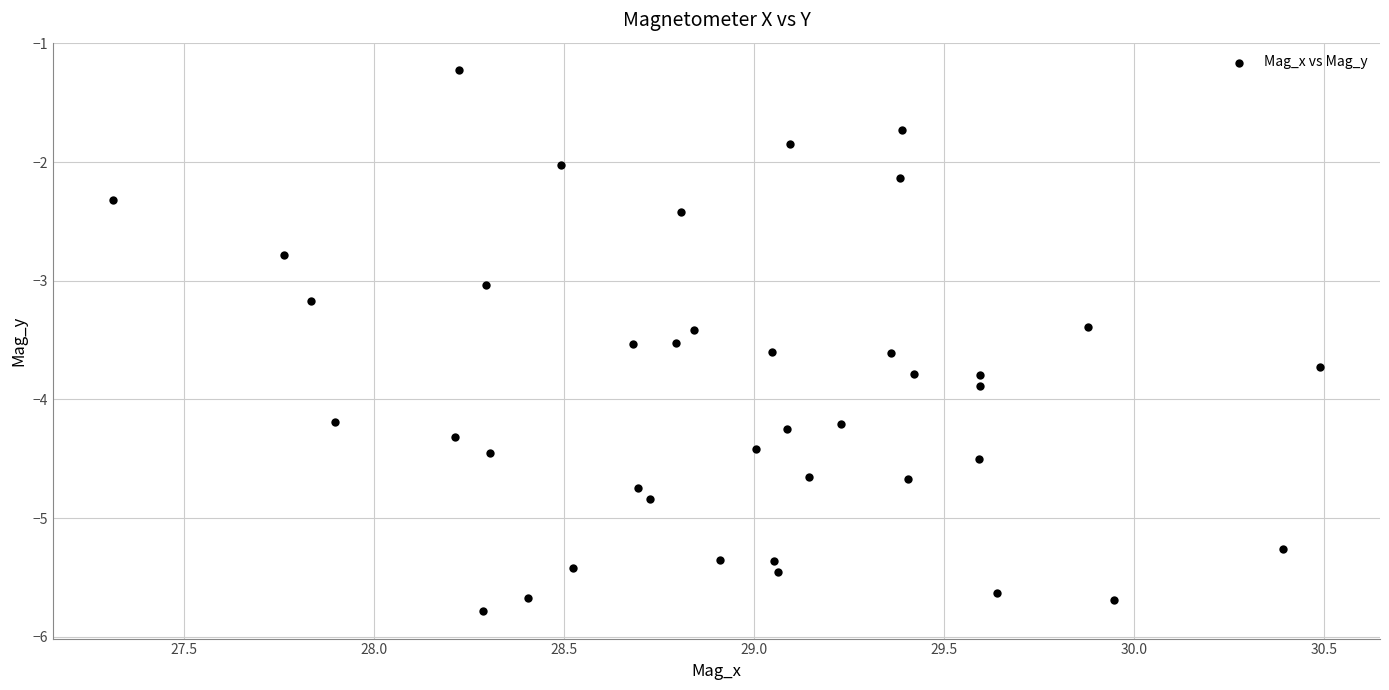

What is the range of Y values (max minus min)?

4.6